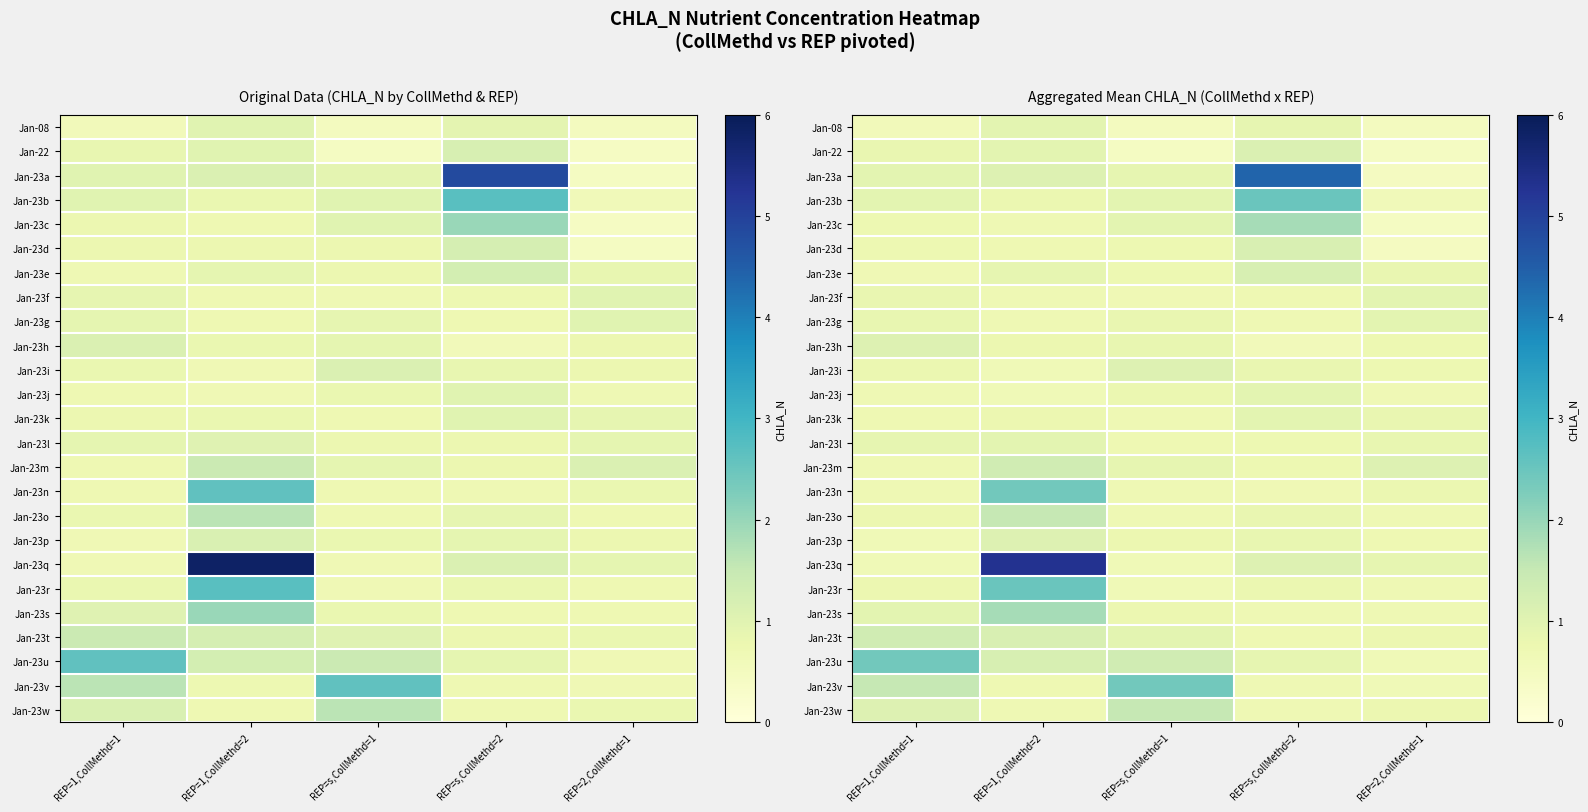

Rank the categories by Jan-23l value from highest to lowest.

REP=1,CollMethd=2, REP=1,CollMethd=1, REP=2,CollMethd=1, REP=s,CollMethd=2, REP=s,CollMethd=1